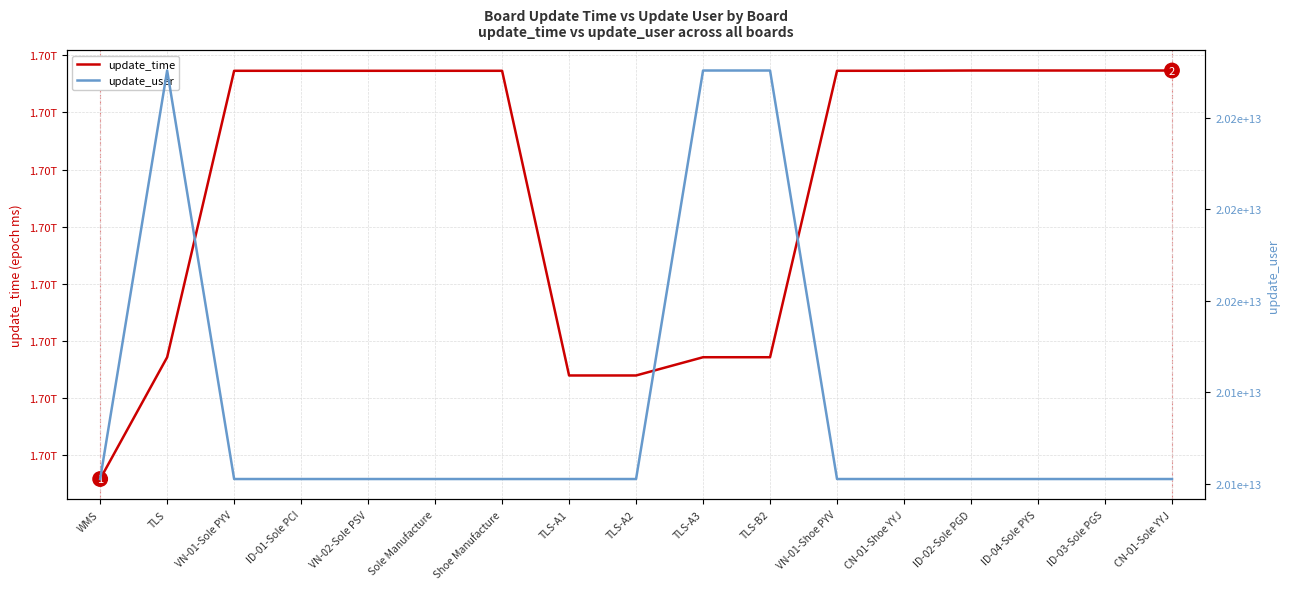

What is the difference between the maximum and minimum values in the update_time series?

7157202239